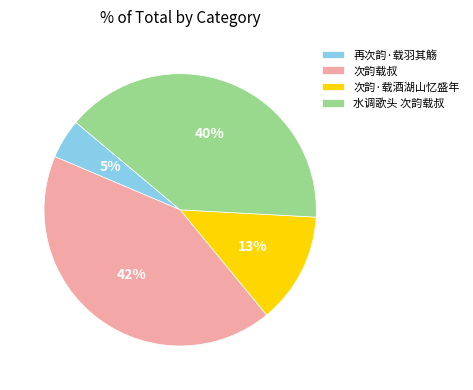

What is the largest slice in the pie chart?

次韵载叔